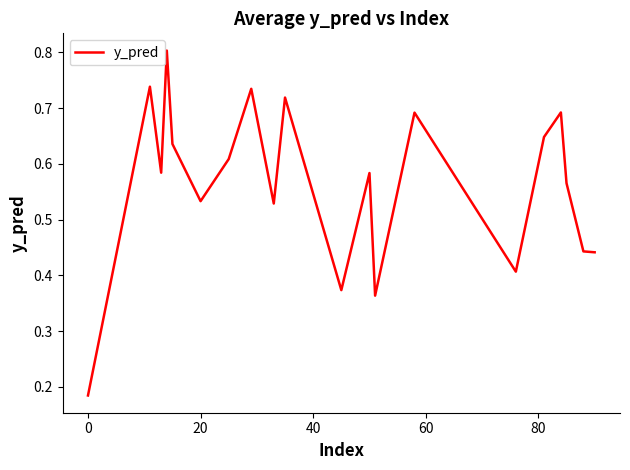

What is the maximum value shown in the chart?

0.8